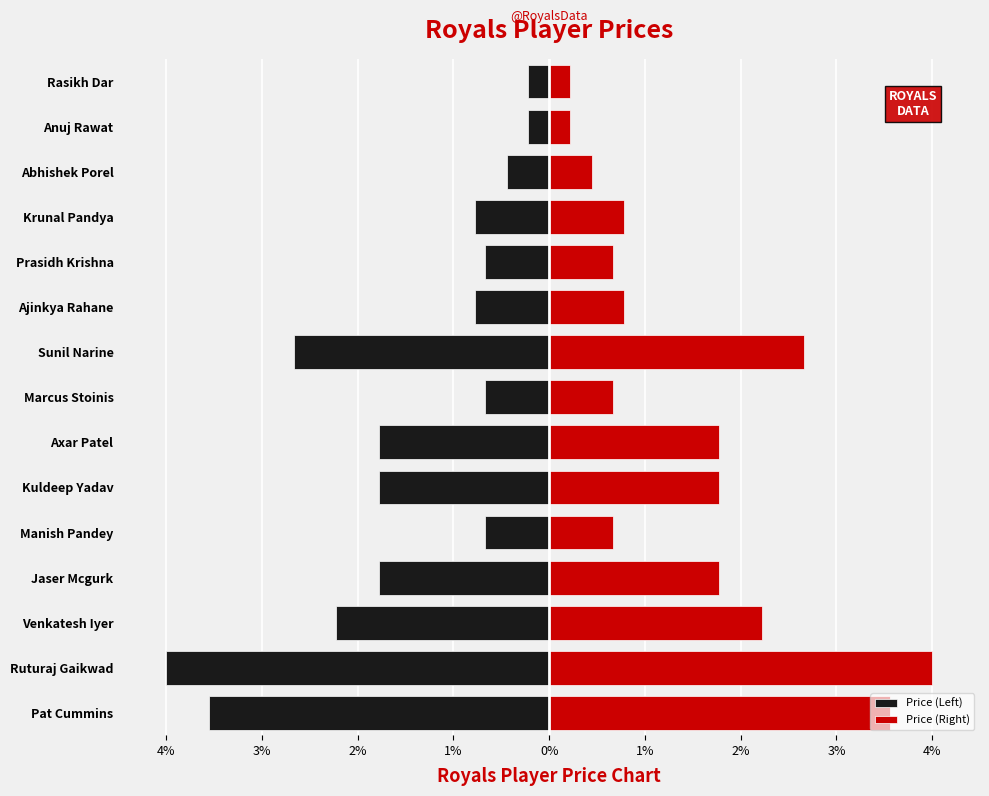

What is the value of the Price (Left) bar at the 14th from the left?

-0.2